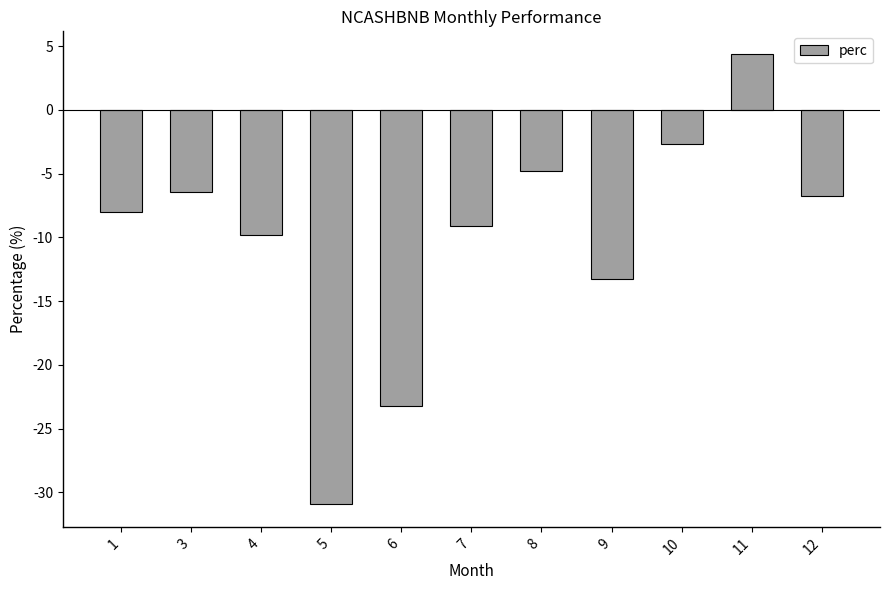

What is the sum of all values?

-110.6